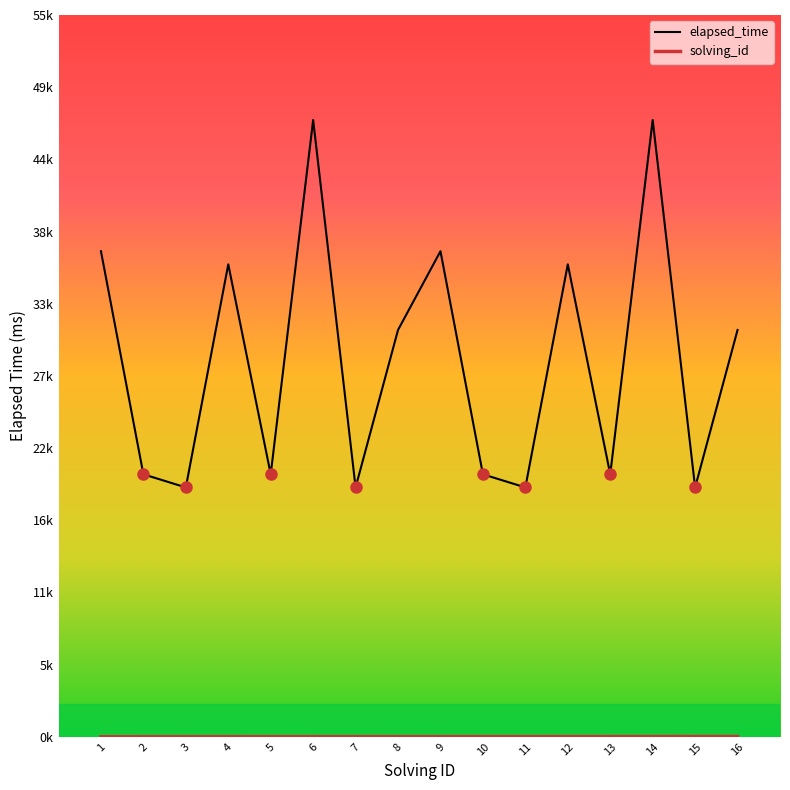

What is the sum of the elapsed_time values at 8 and 15?

50000